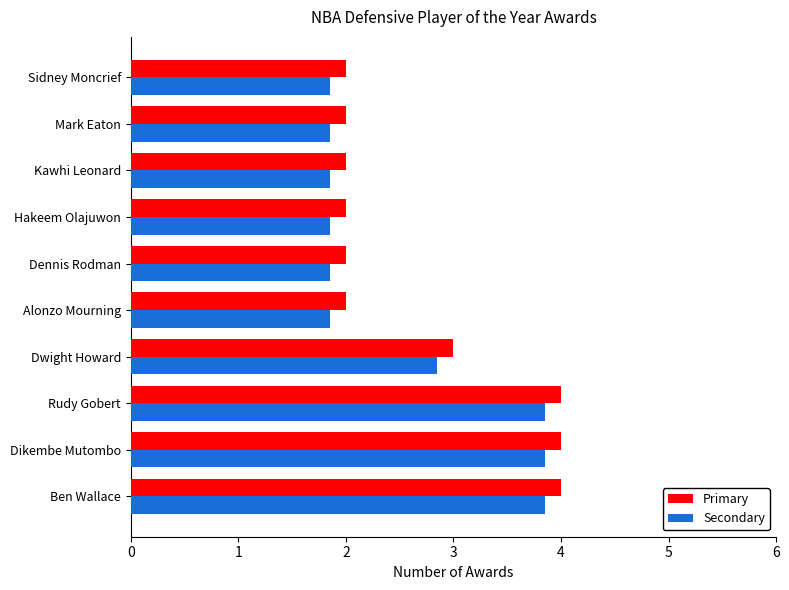

What is the maximum value for Secondary?

3.9